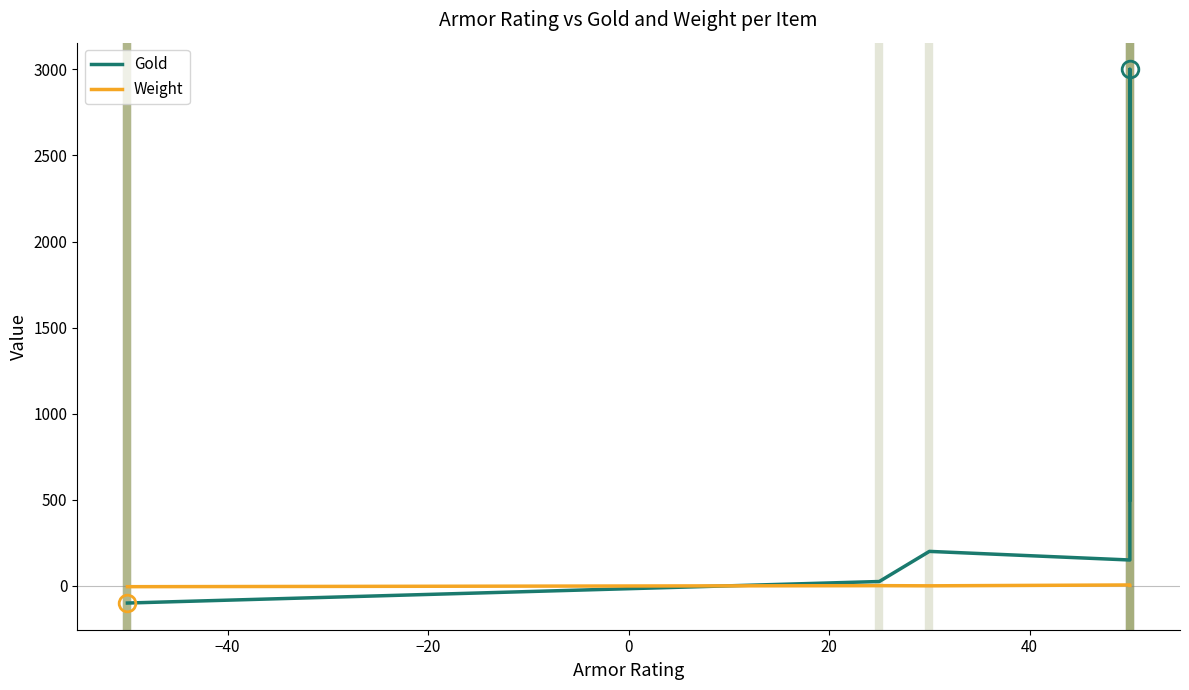

What is the total value across all series at 0?

-105